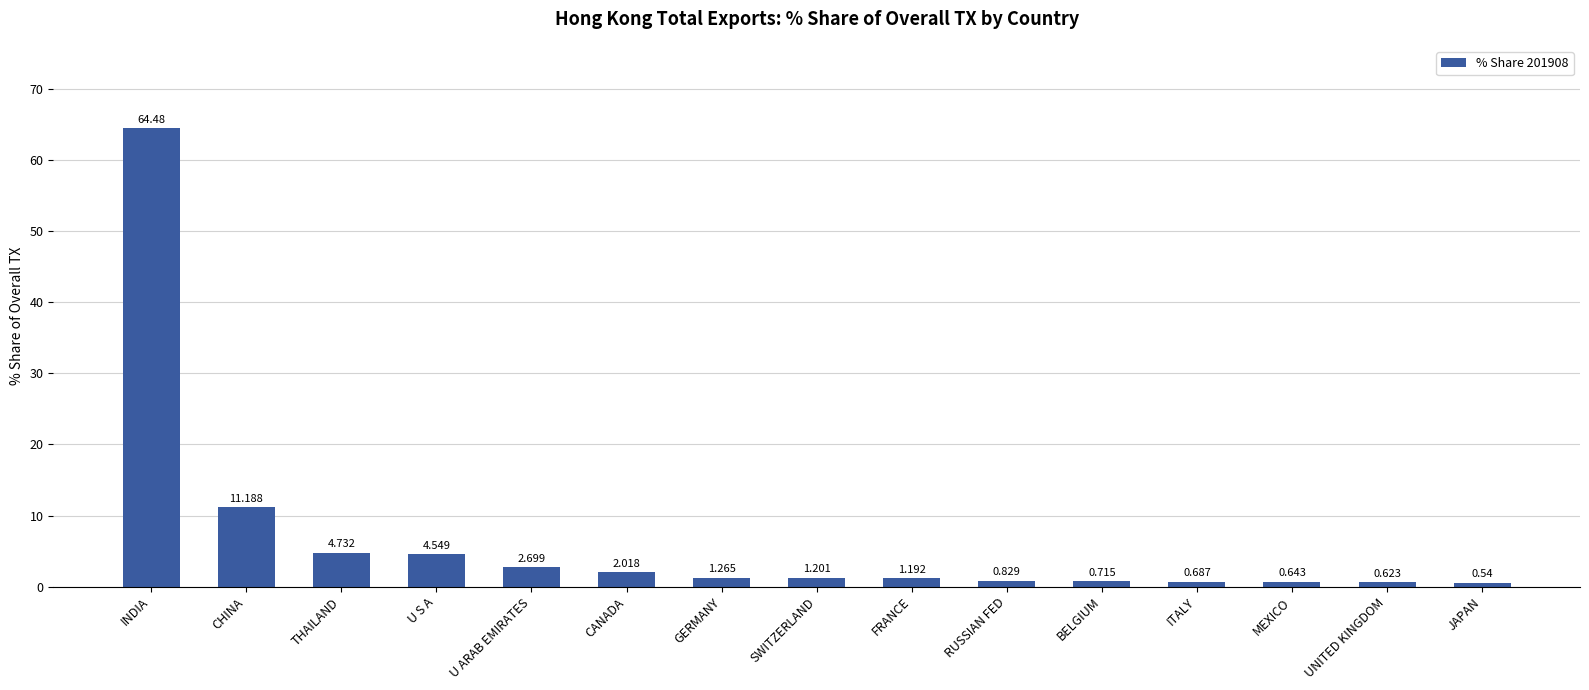

Is it true that the value at INDIA is 114.4?

False